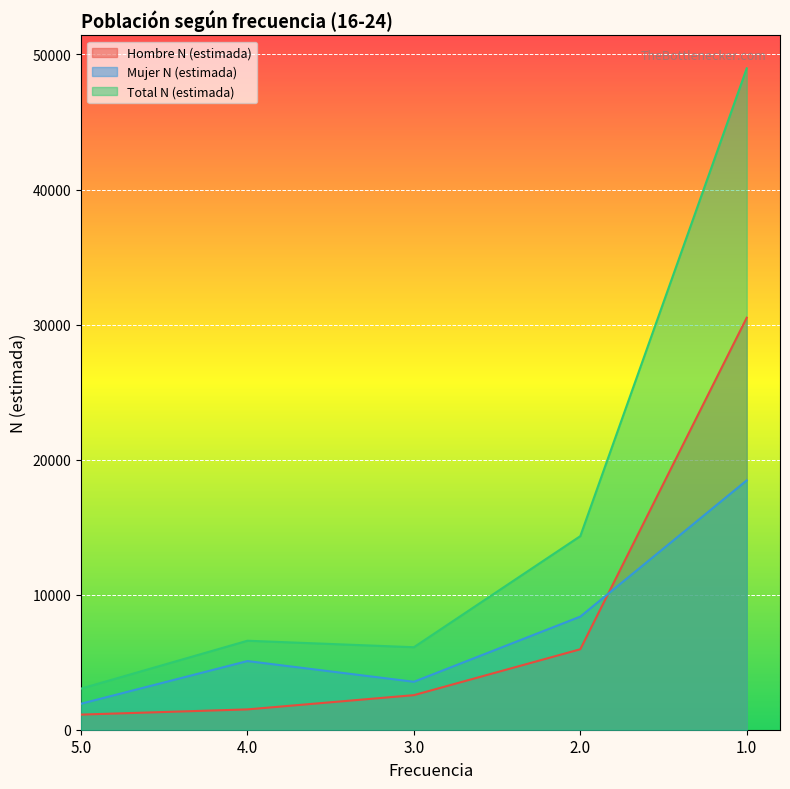

Does the chart display data point markers on the line(s)?

No